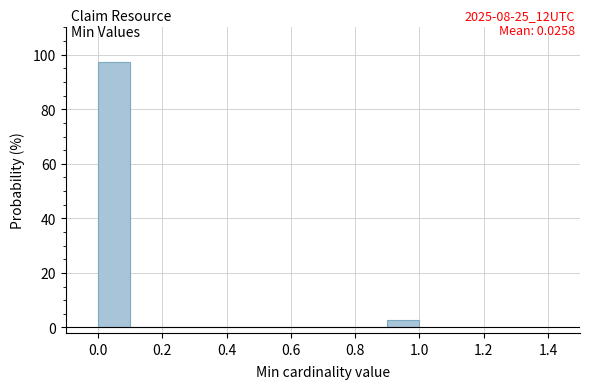

Which range on the x-axis has the tallest bar?

0.0 to 0.1